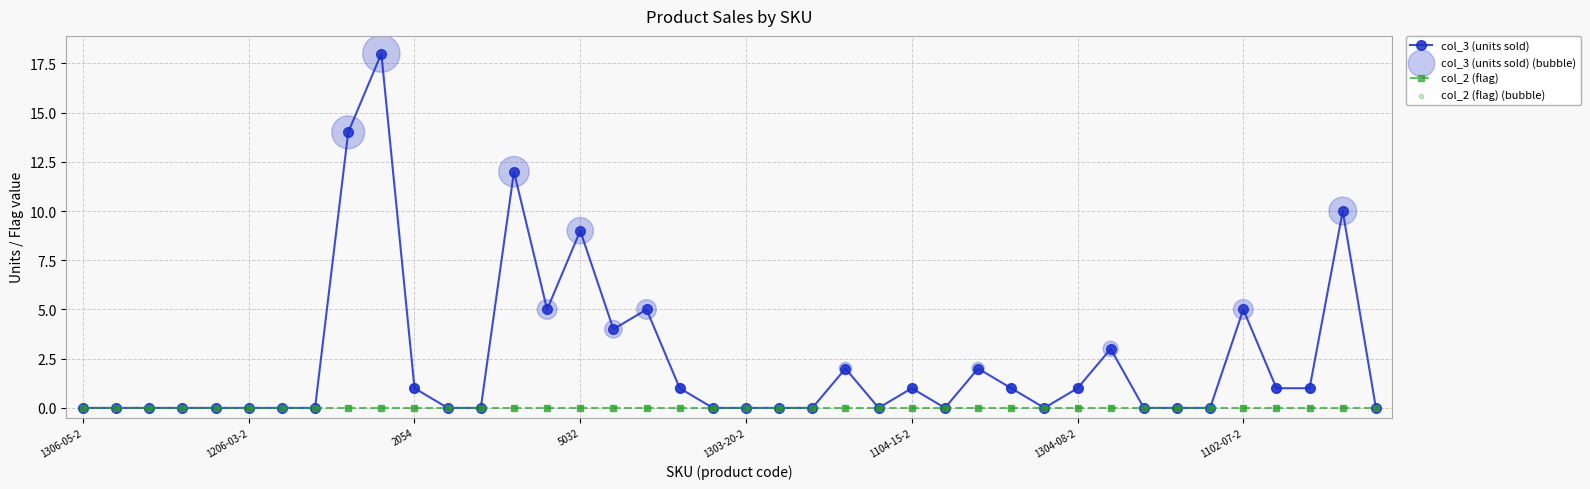

Which series has the largest range (max minus min)?

col_3 (units sold)